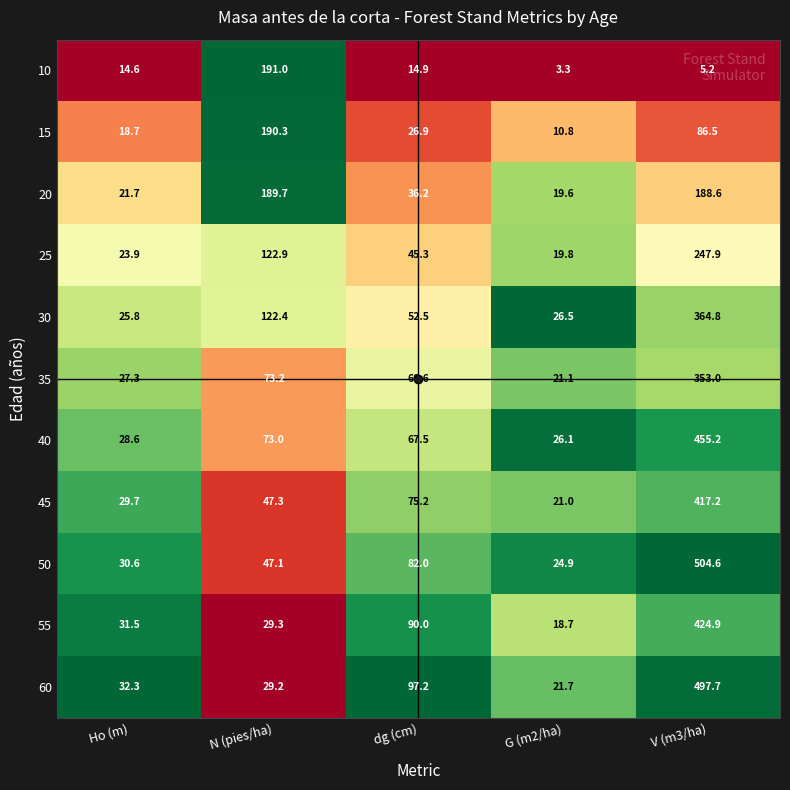

What is the sum of all 50 values?

689.2